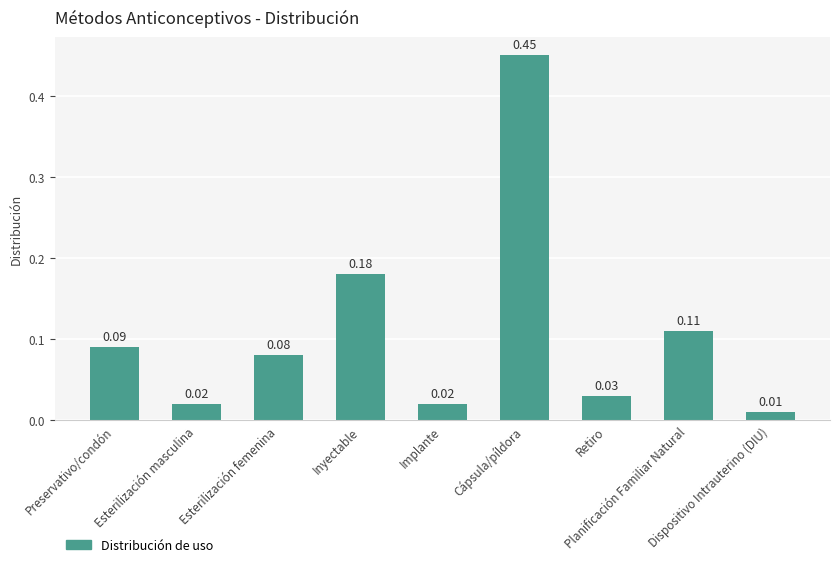

What is the sum of all values?

1.0